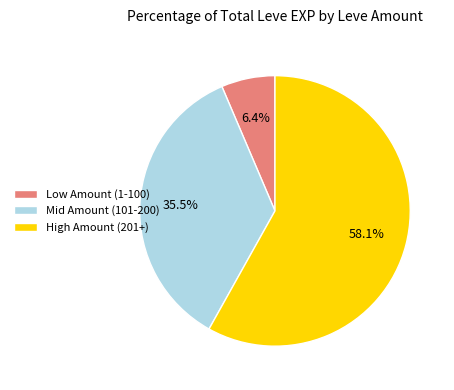

Does any single category account for the majority?

Yes